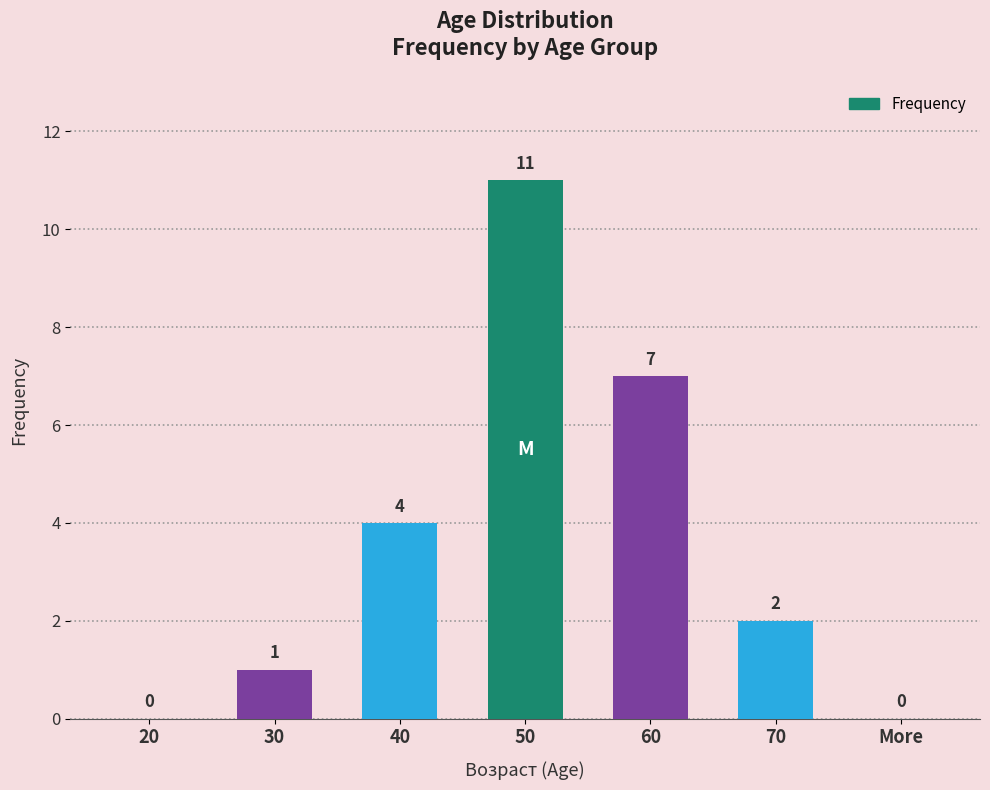

What is the greatest value displayed?

11